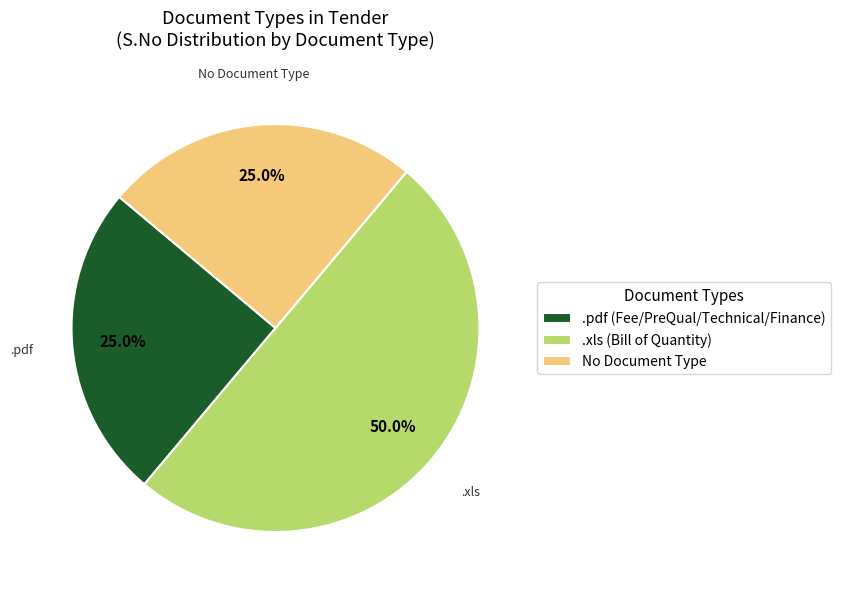

Which slice is the largest?

.xls (Bill of Quantity)